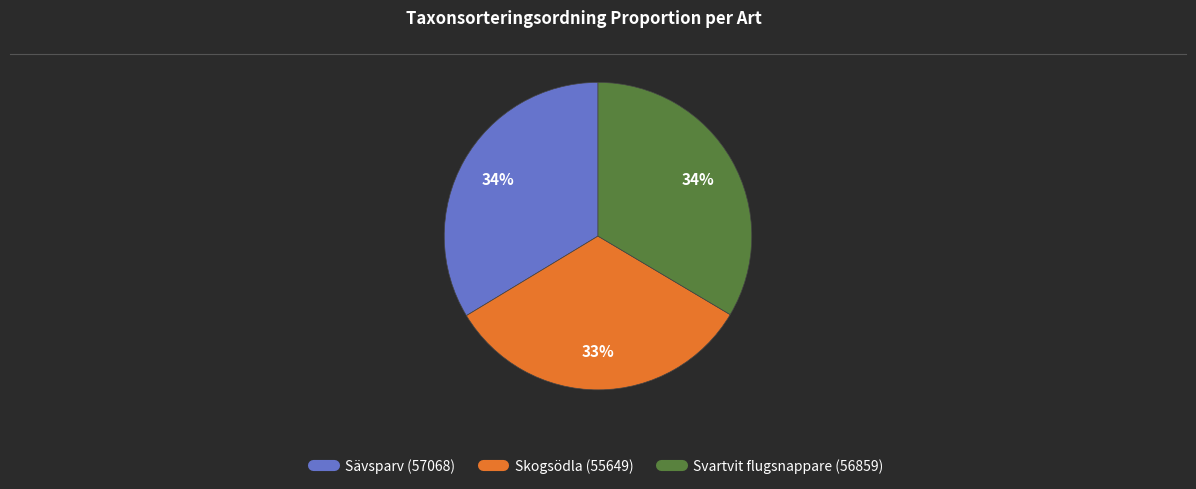

What is the smallest slice in the pie chart?

Skogsödla (55649)